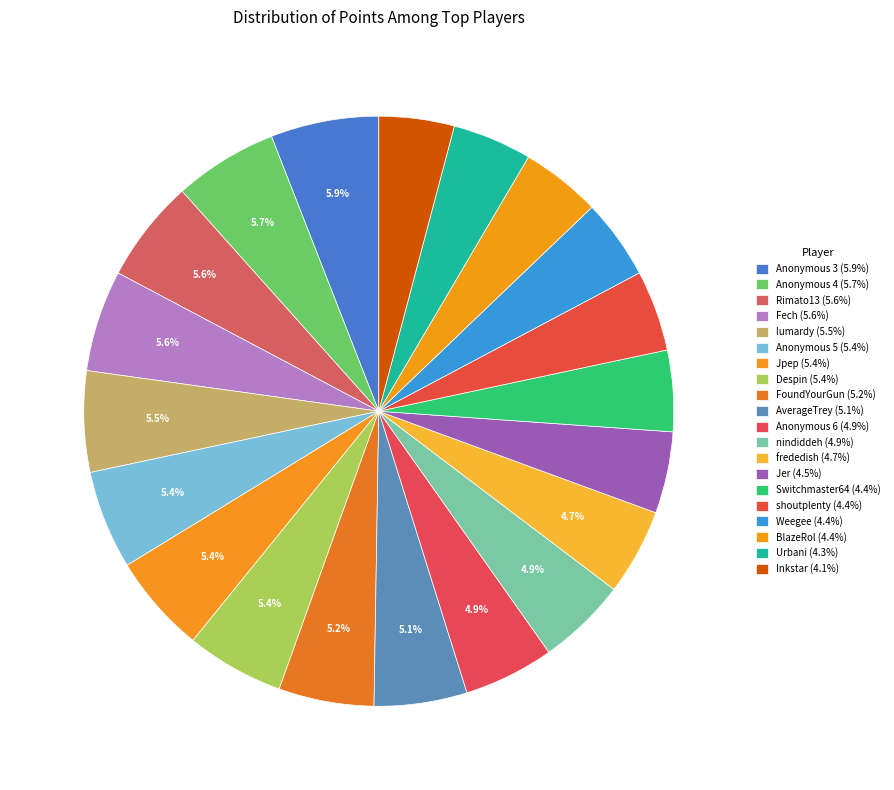

Which category has the smallest portion of the pie?

Inkstar